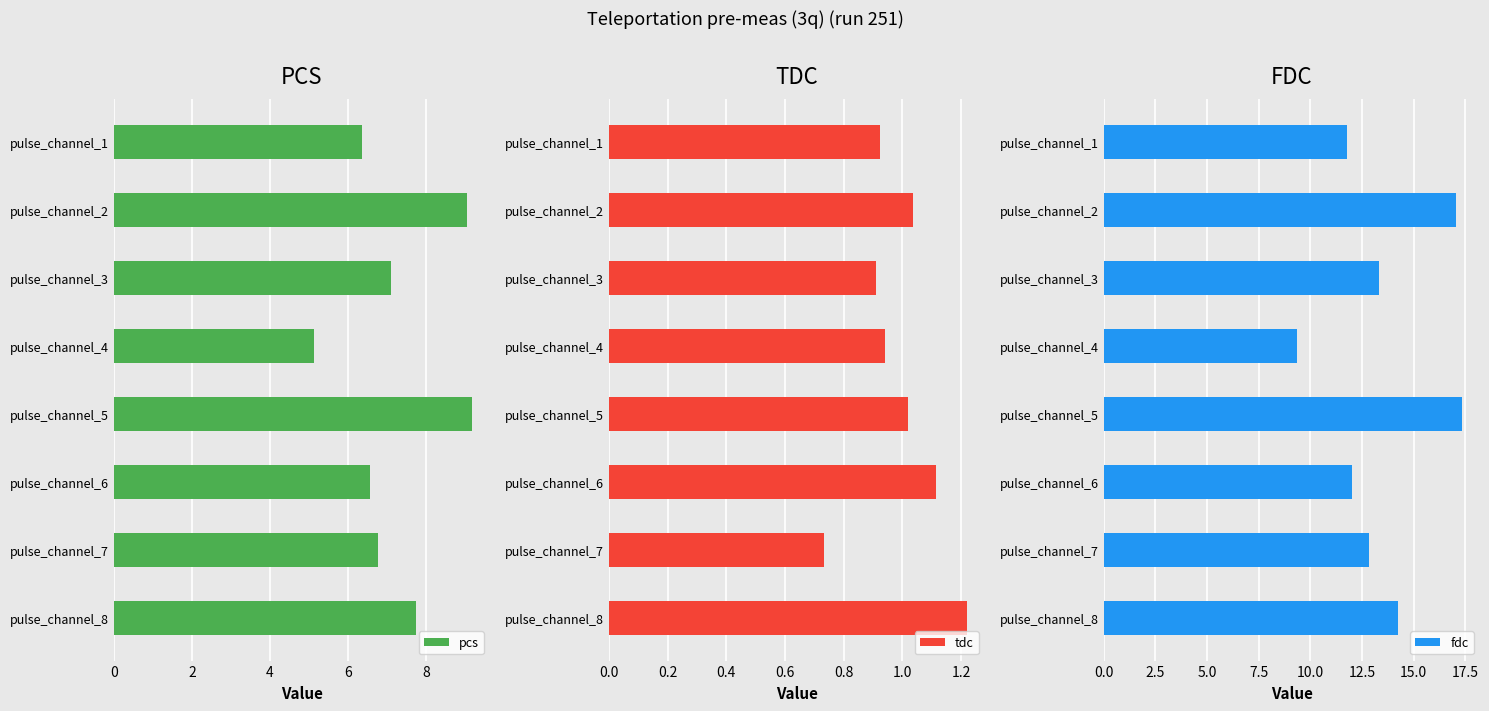

Reading left to right, list all the values displayed in this chart.

pcs: 6.4	9.0	7.1	5.1	9.2	6.6	6.8	7.7
tdc: 0.9	1.0	0.9	0.9	1.0	1.1	0.7	1.2
fdc: 11.8	17.1	13.3	9.3	17.3	12.0	12.8	14.3